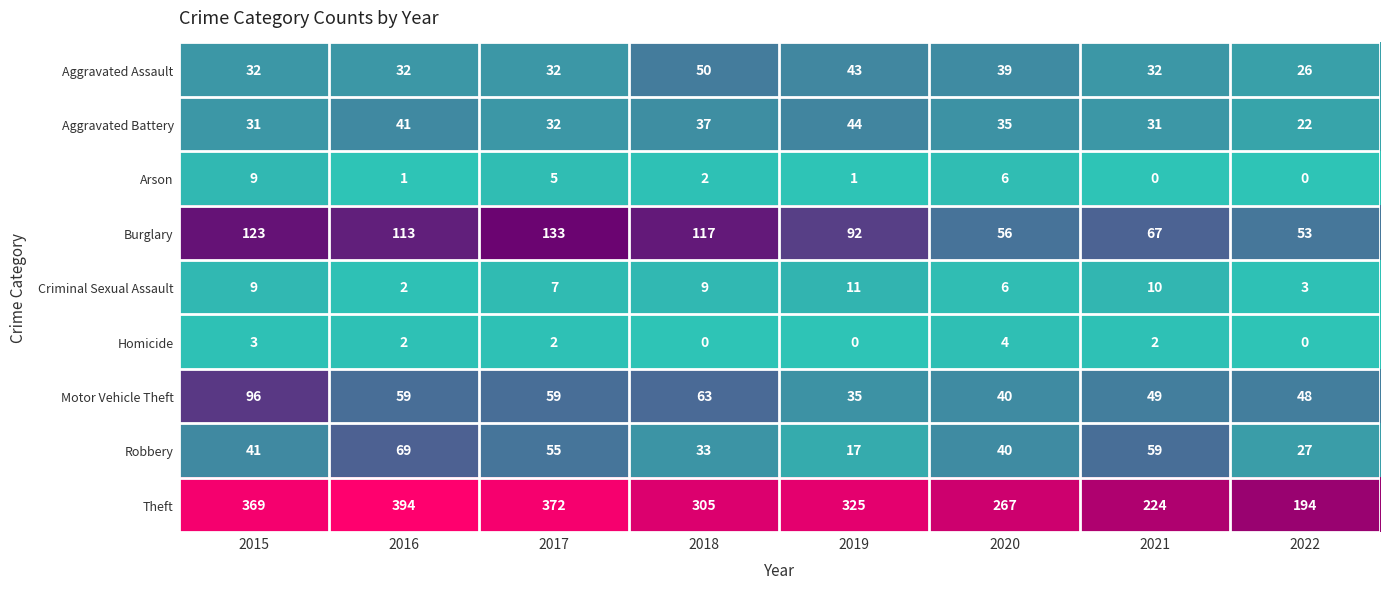

Rank the series by their maximum value, from highest to lowest.

Theft, Burglary, Motor Vehicle Theft, Robbery, Aggravated Assault, Aggravated Battery, Criminal Sexual Assault, Arson, Homicide